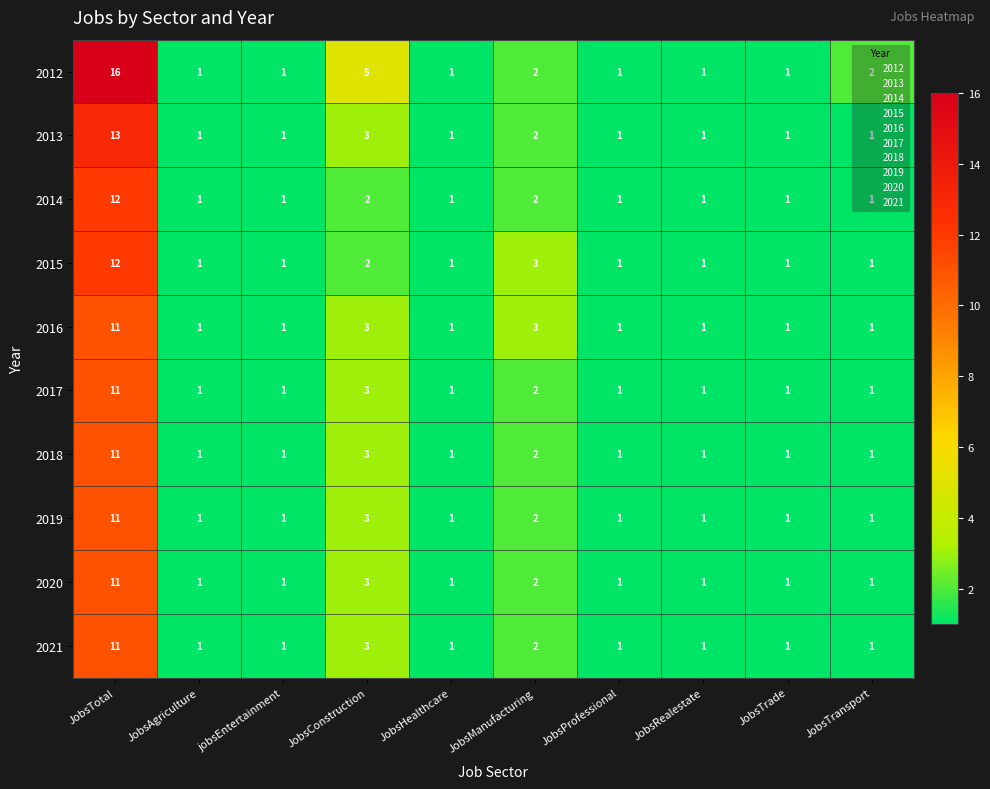

At which label does 2021 reach its peak?

JobsTotal